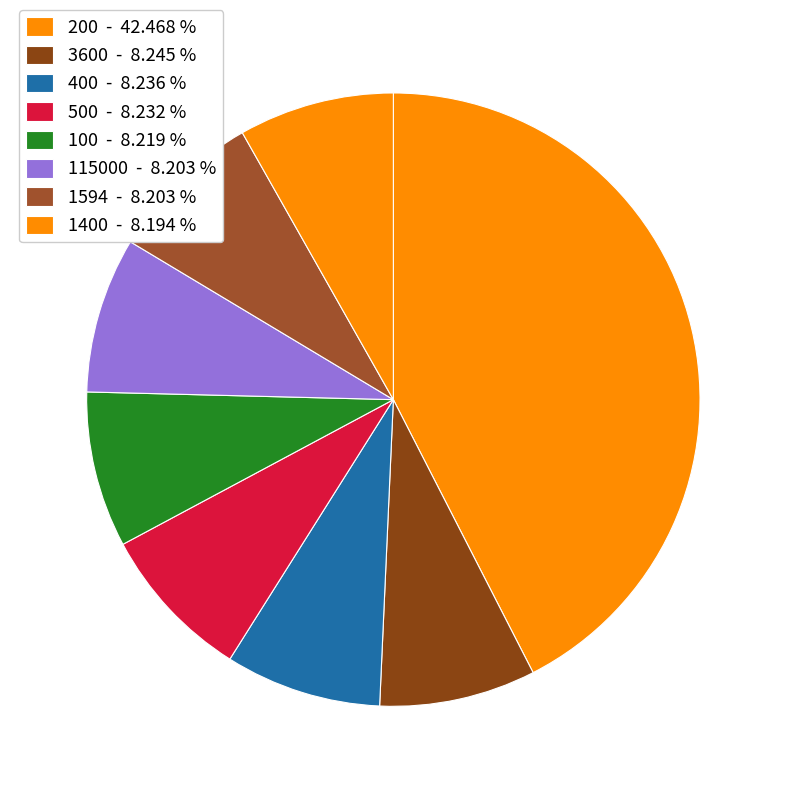

Is there a majority slice in this chart?

No